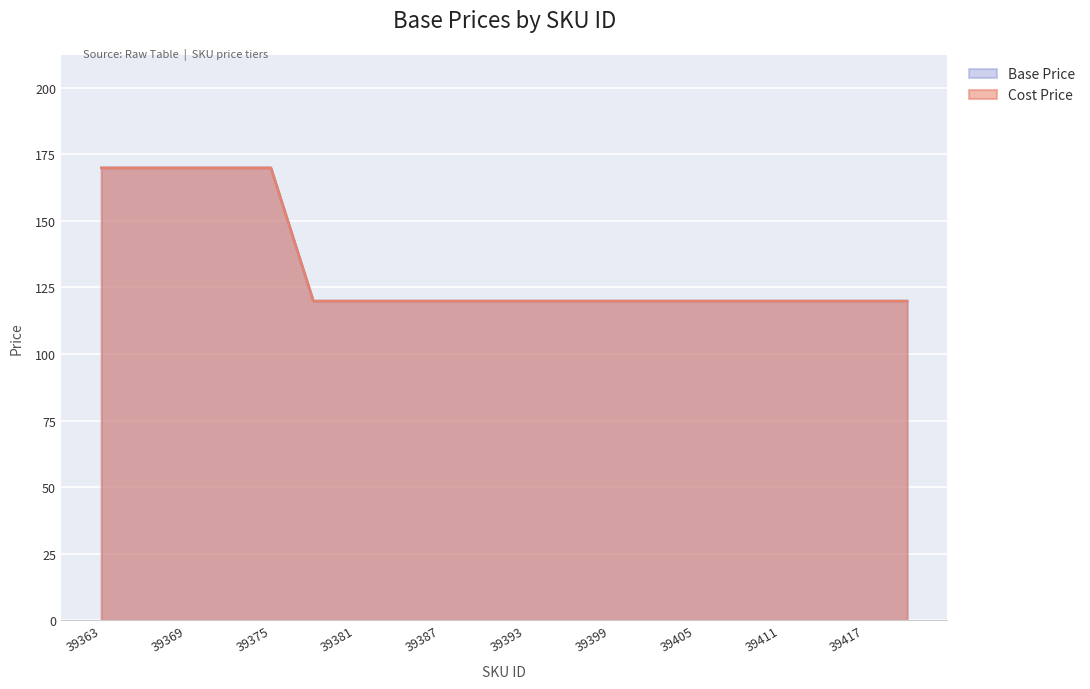

How many series are shown in this chart?

2